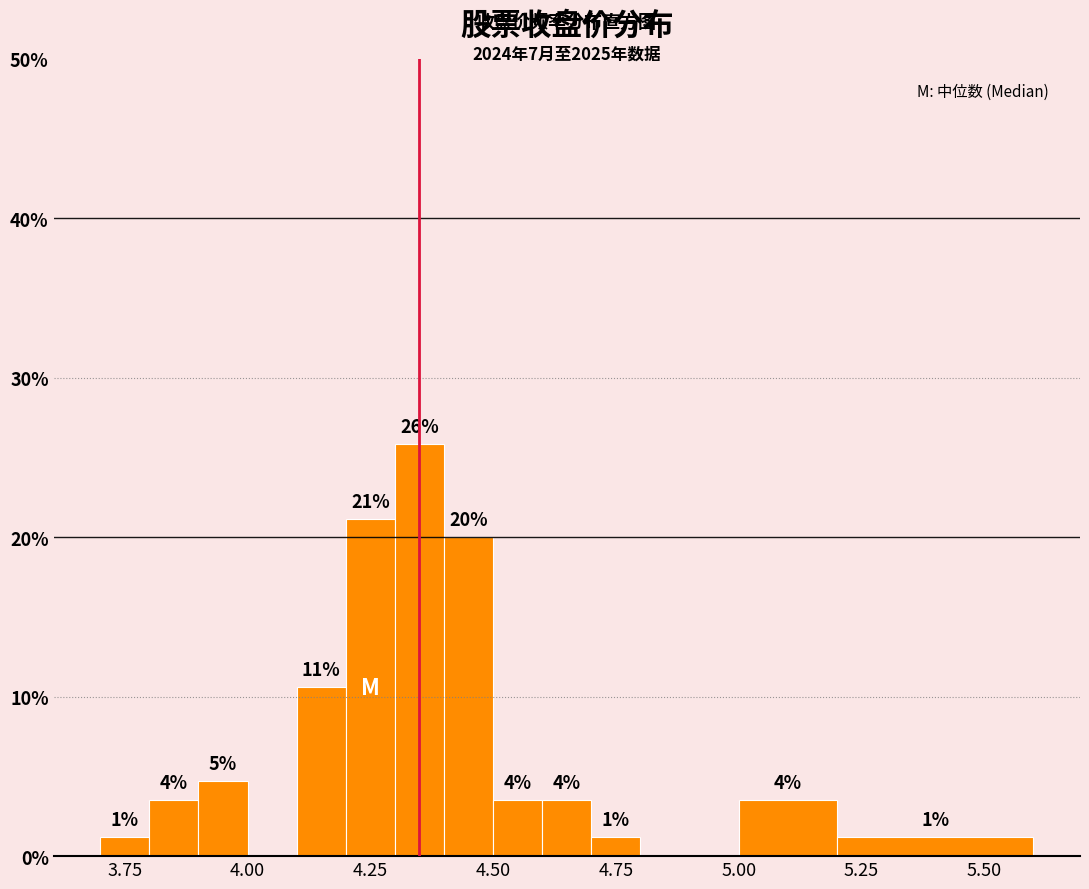

Read against the x-axis, roughly where is the centre of the tallest bar?

4.35